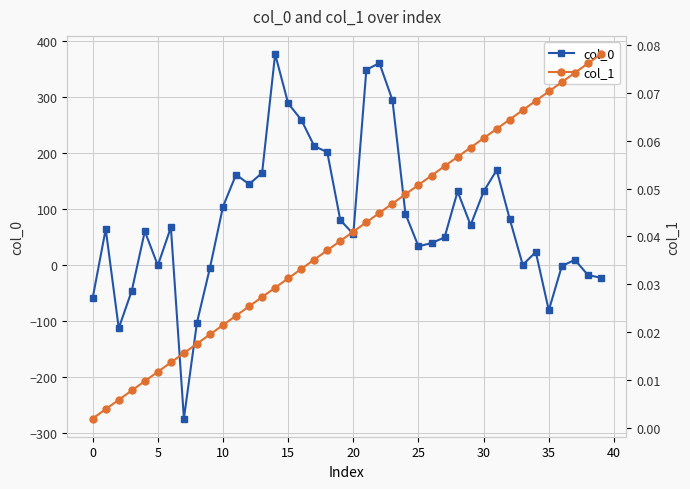

How many times do col_0 and col_1 cross each other?

12